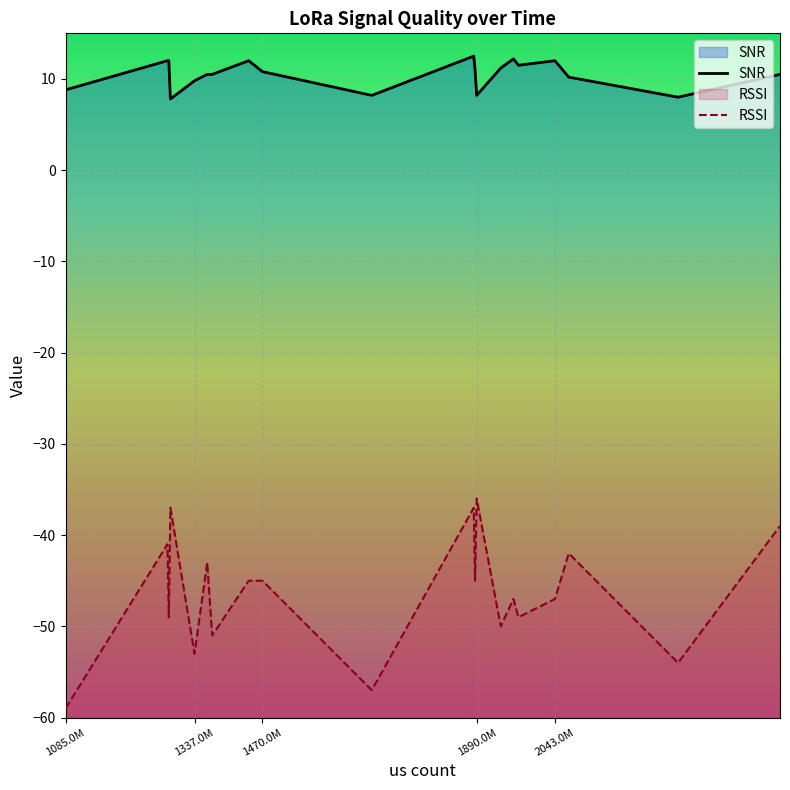

The SNR series shows 3.1 at 2285241380. True or false?

False